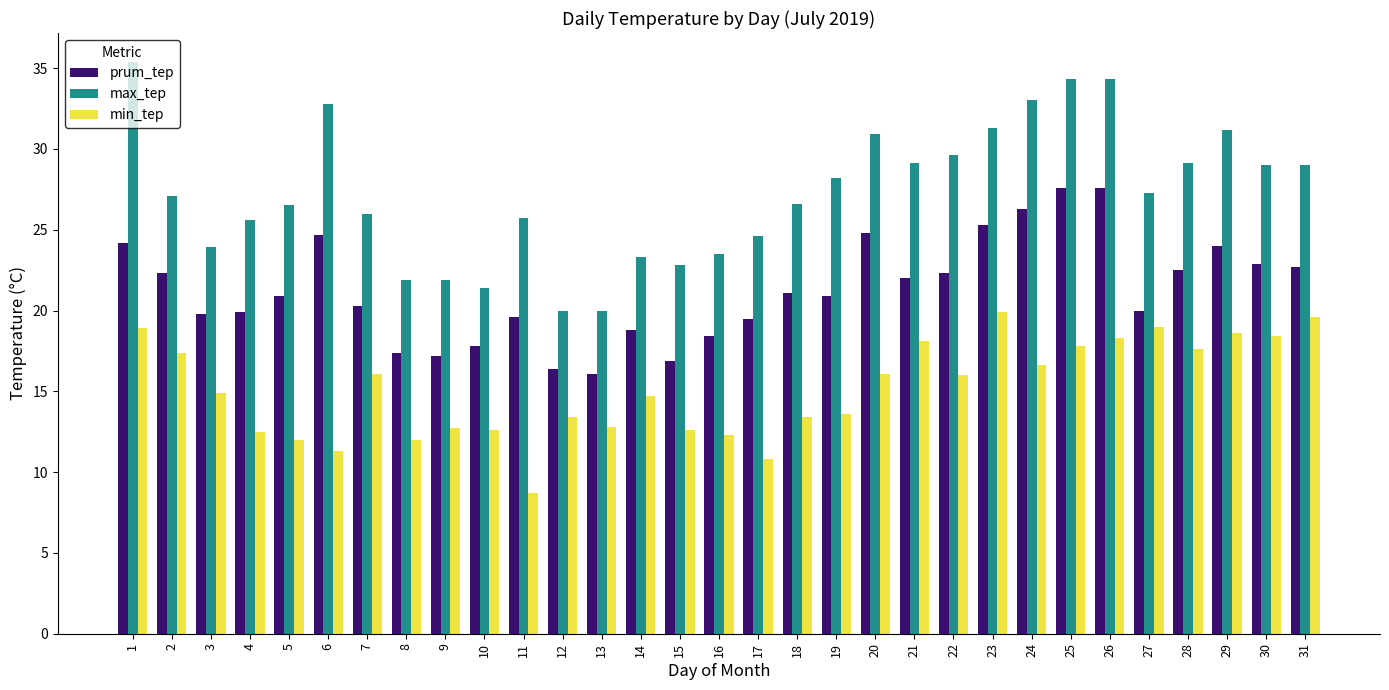

How many distinct data groups are displayed?

3